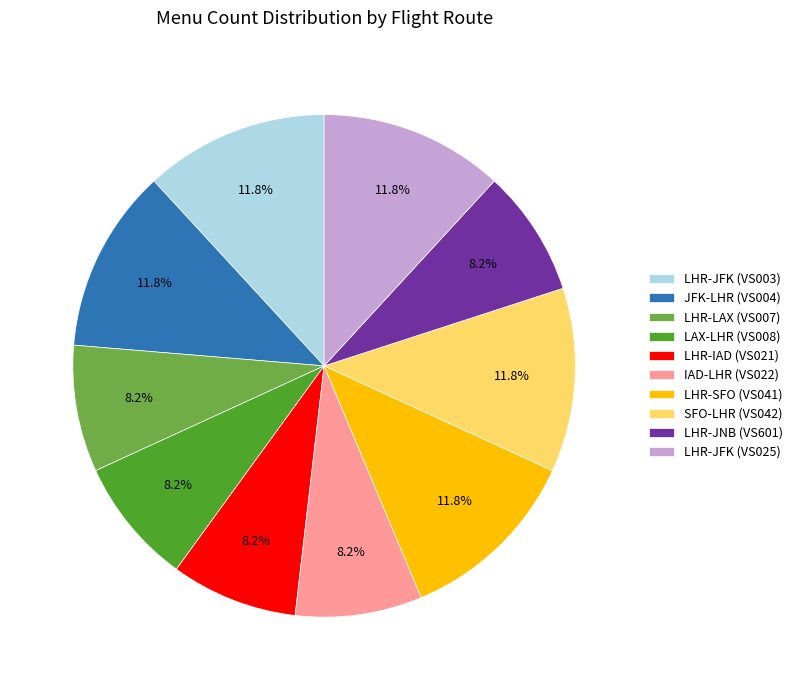

Is there a majority slice in this chart?

No